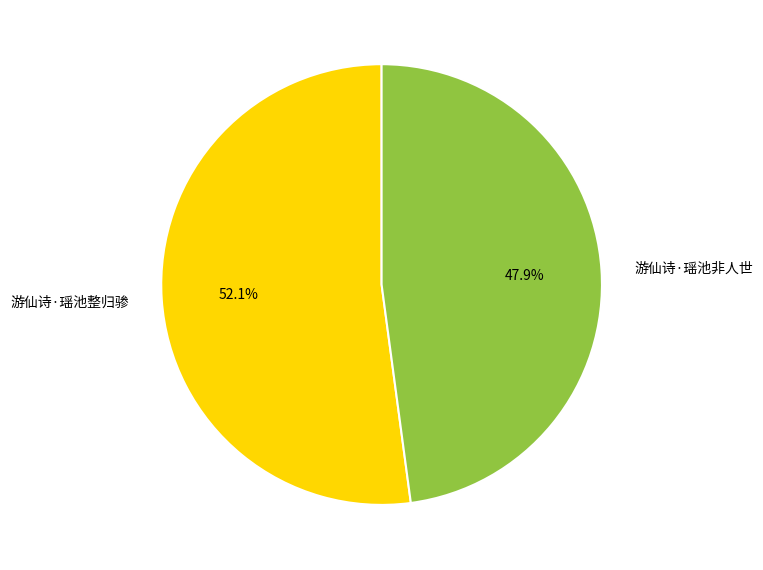

To the nearest percent, what is the average slice percentage?

50%